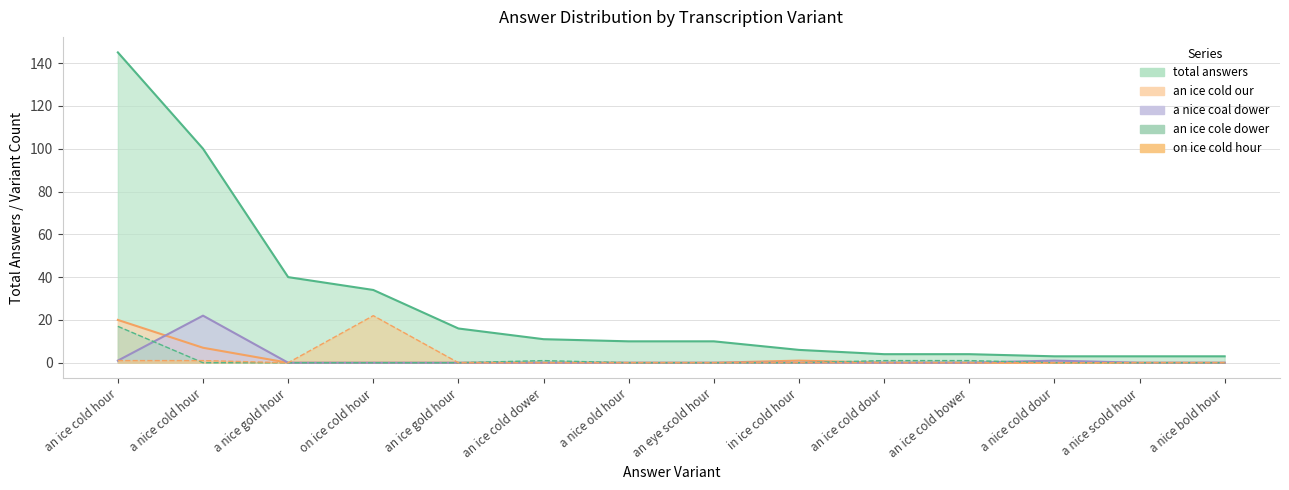

Rank the categories by on ice cold hour value from lowest to highest.

a nice gold hour, an ice gold hour, an ice cold dower, a nice old hour, an eye scold hour, in ice cold hour, an ice cold dour, an ice cold bower, a nice cold dour, a nice scold hour, a nice bold hour, an ice cold hour, a nice cold hour, on ice cold hour